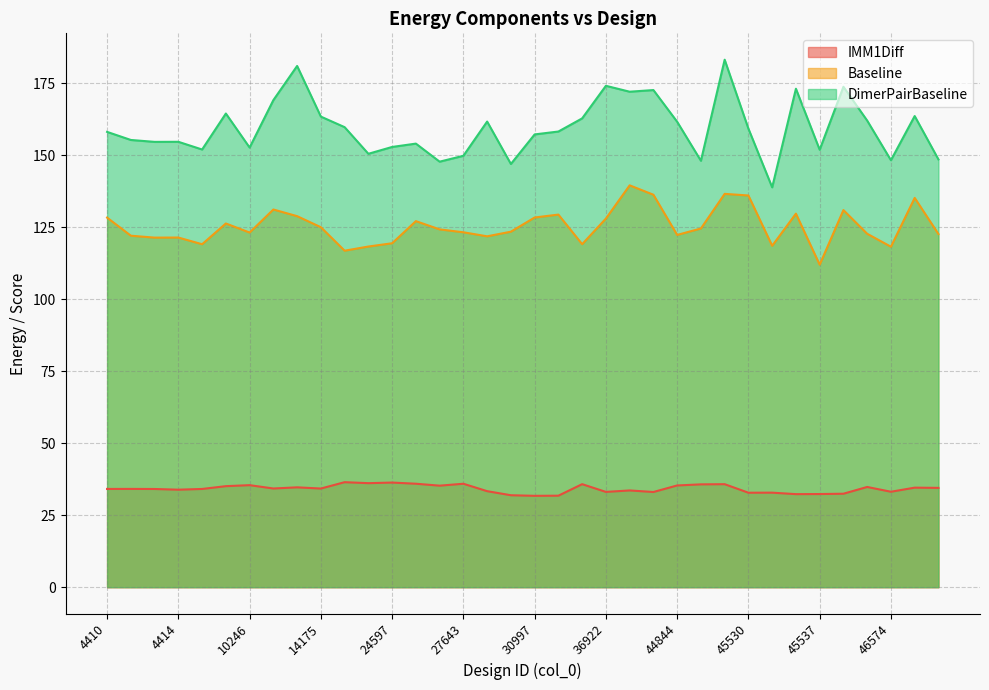

Does the chart have visible grid lines?

Yes